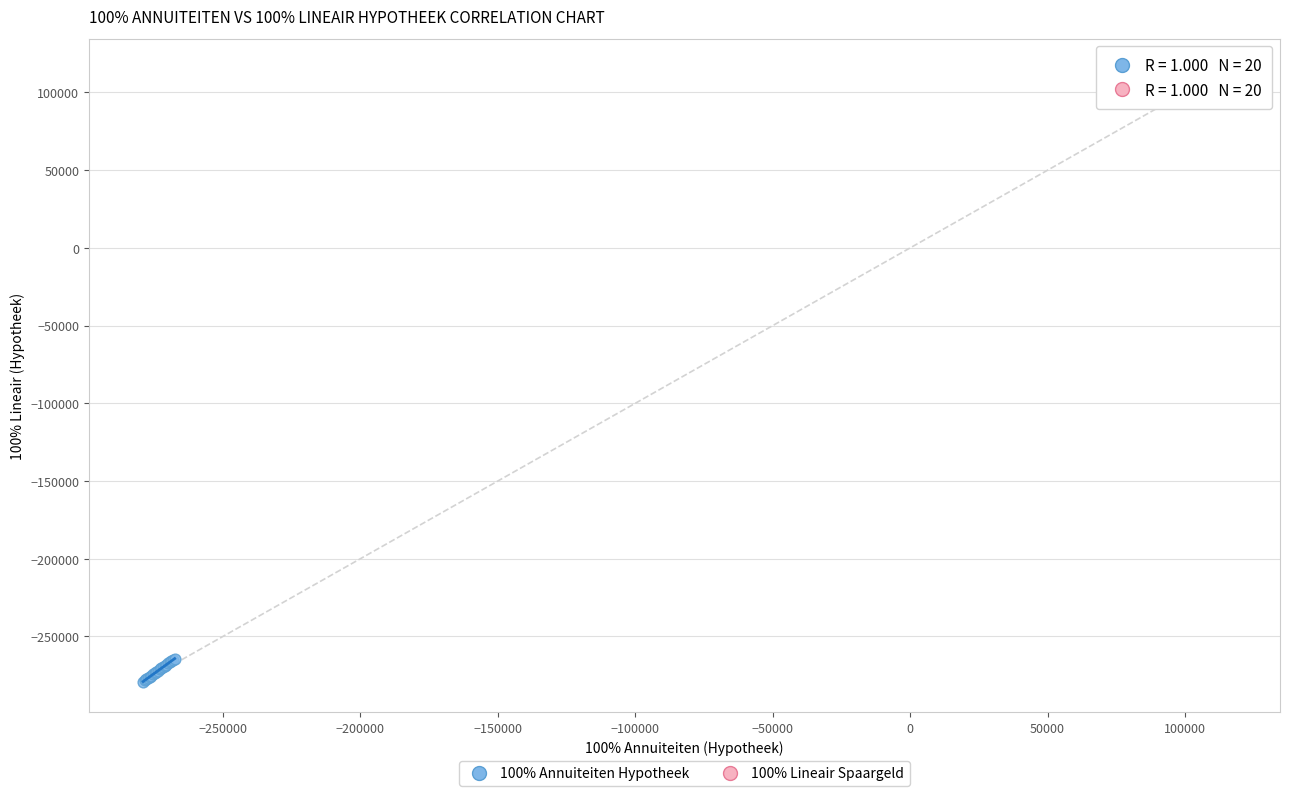

What are all the series names shown in the legend?

100% Annuiteiten Hypotheek, 100% Lineair Spaargeld